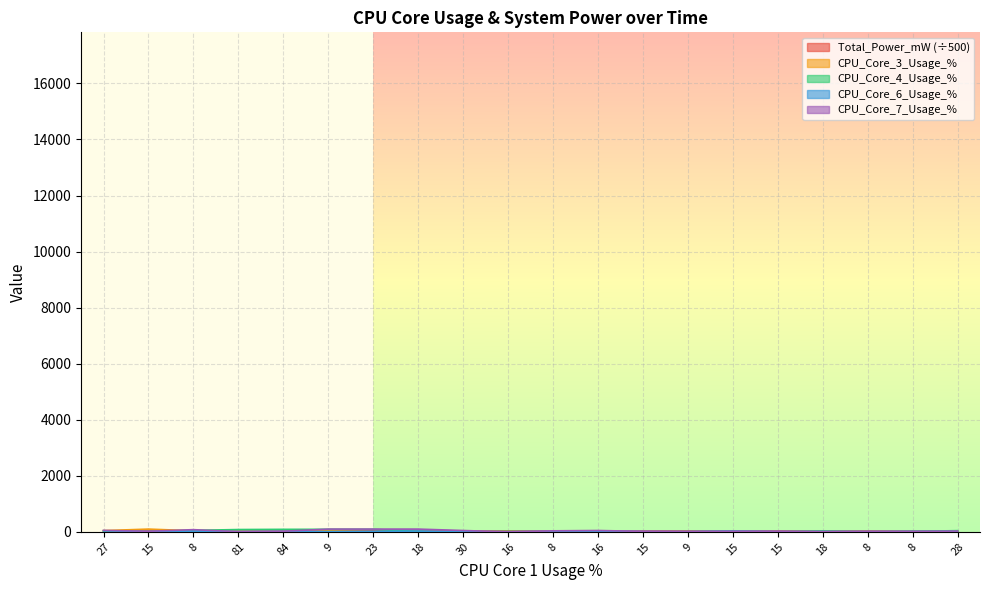

What is the value of the CPU_Core_7_Usage_% point at the 5th from the left?

23.0